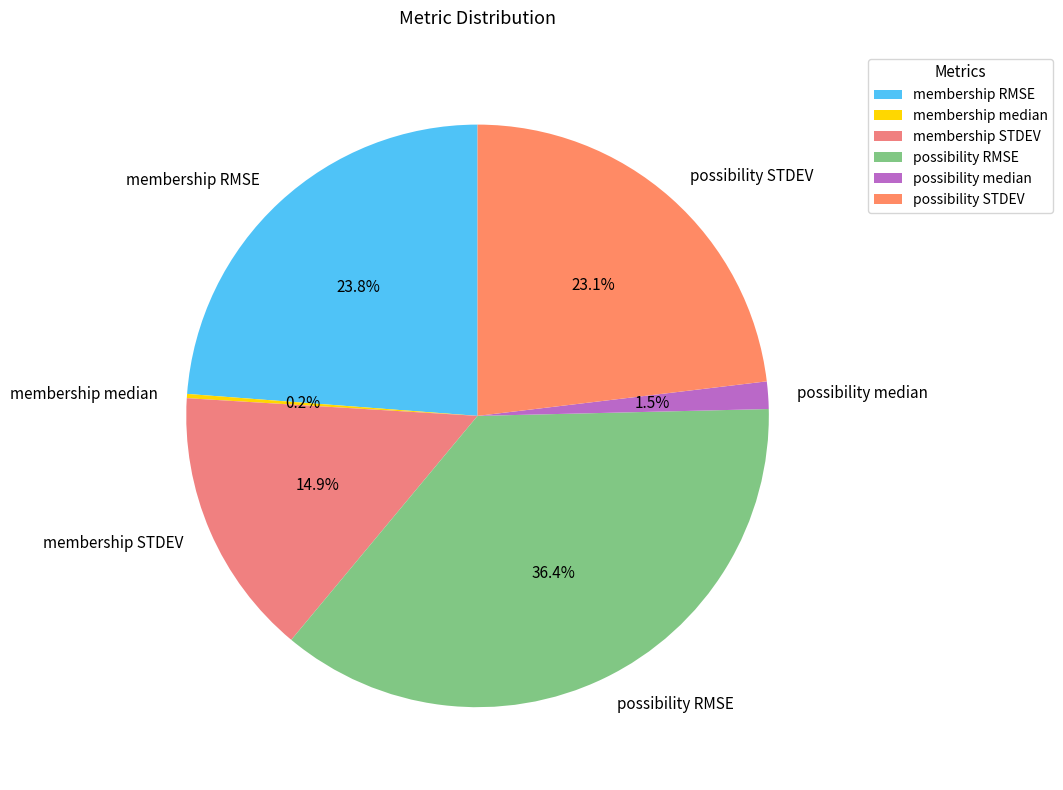

Which slice is the largest?

possibility RMSE